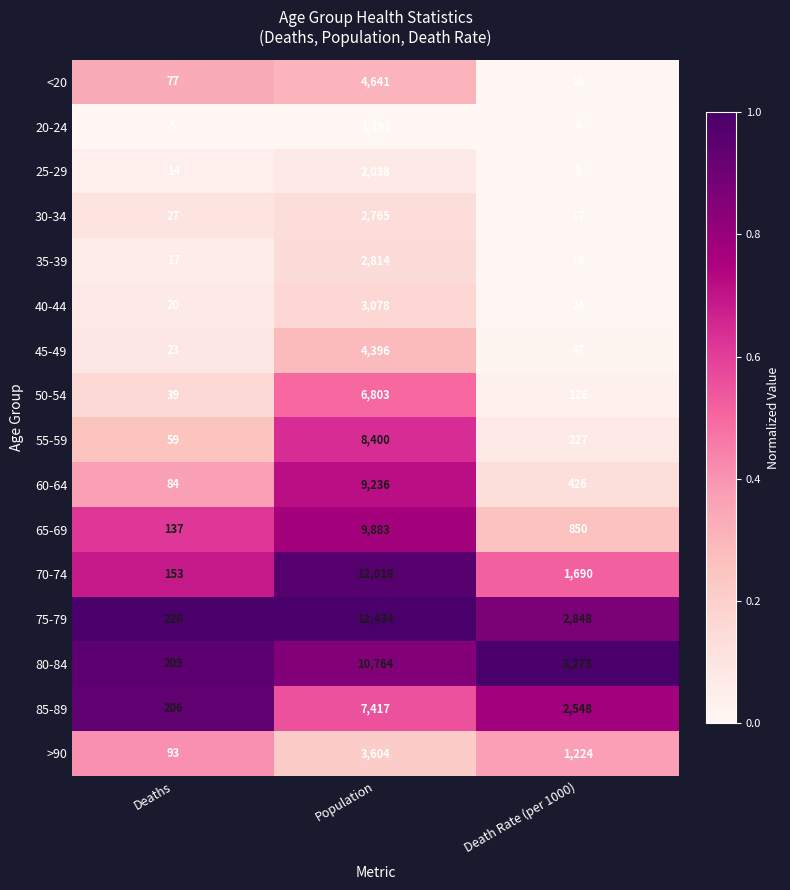

Rank the series by their maximum value, from highest to lowest.

75-79, 70-74, 80-84, 65-69, 60-64, 55-59, 85-89, 50-54, <20, 45-49, >90, 40-44, 35-39, 30-34, 25-29, 20-24